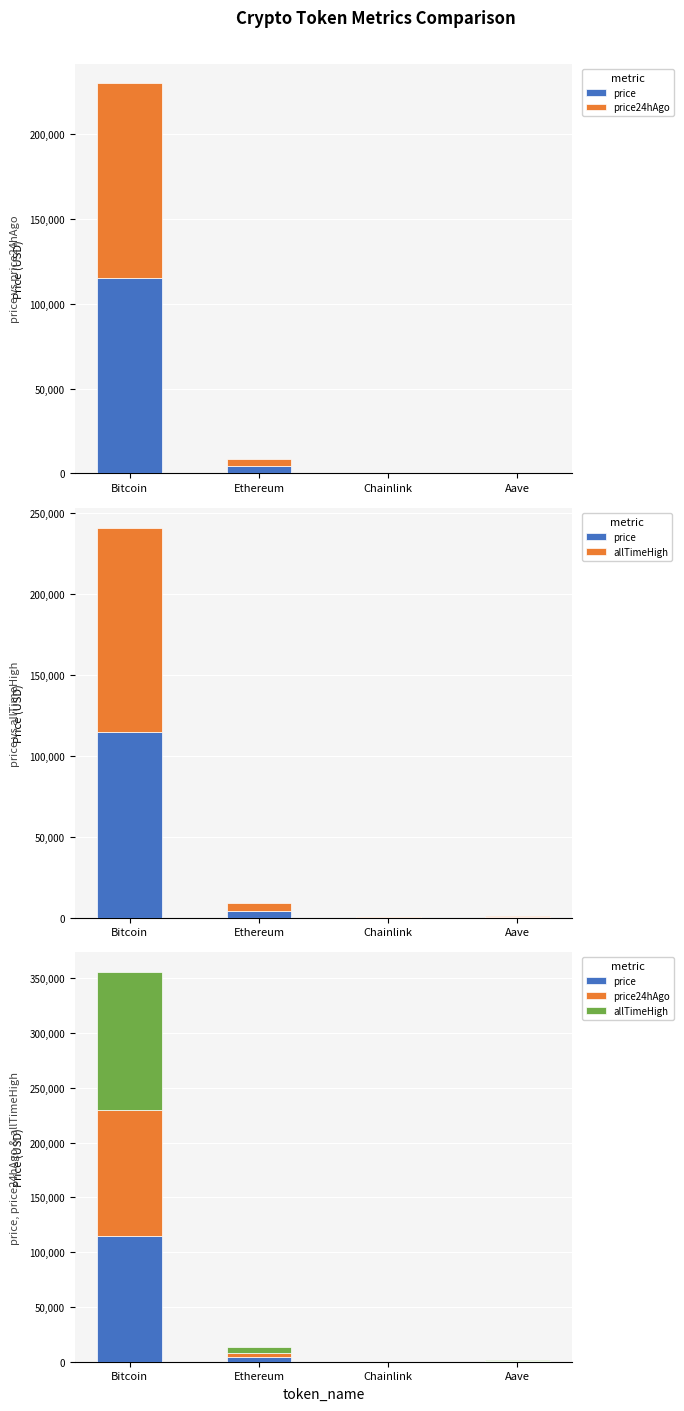

The value of allTimeHigh at Ethereum is 4946.0. True or false?

True